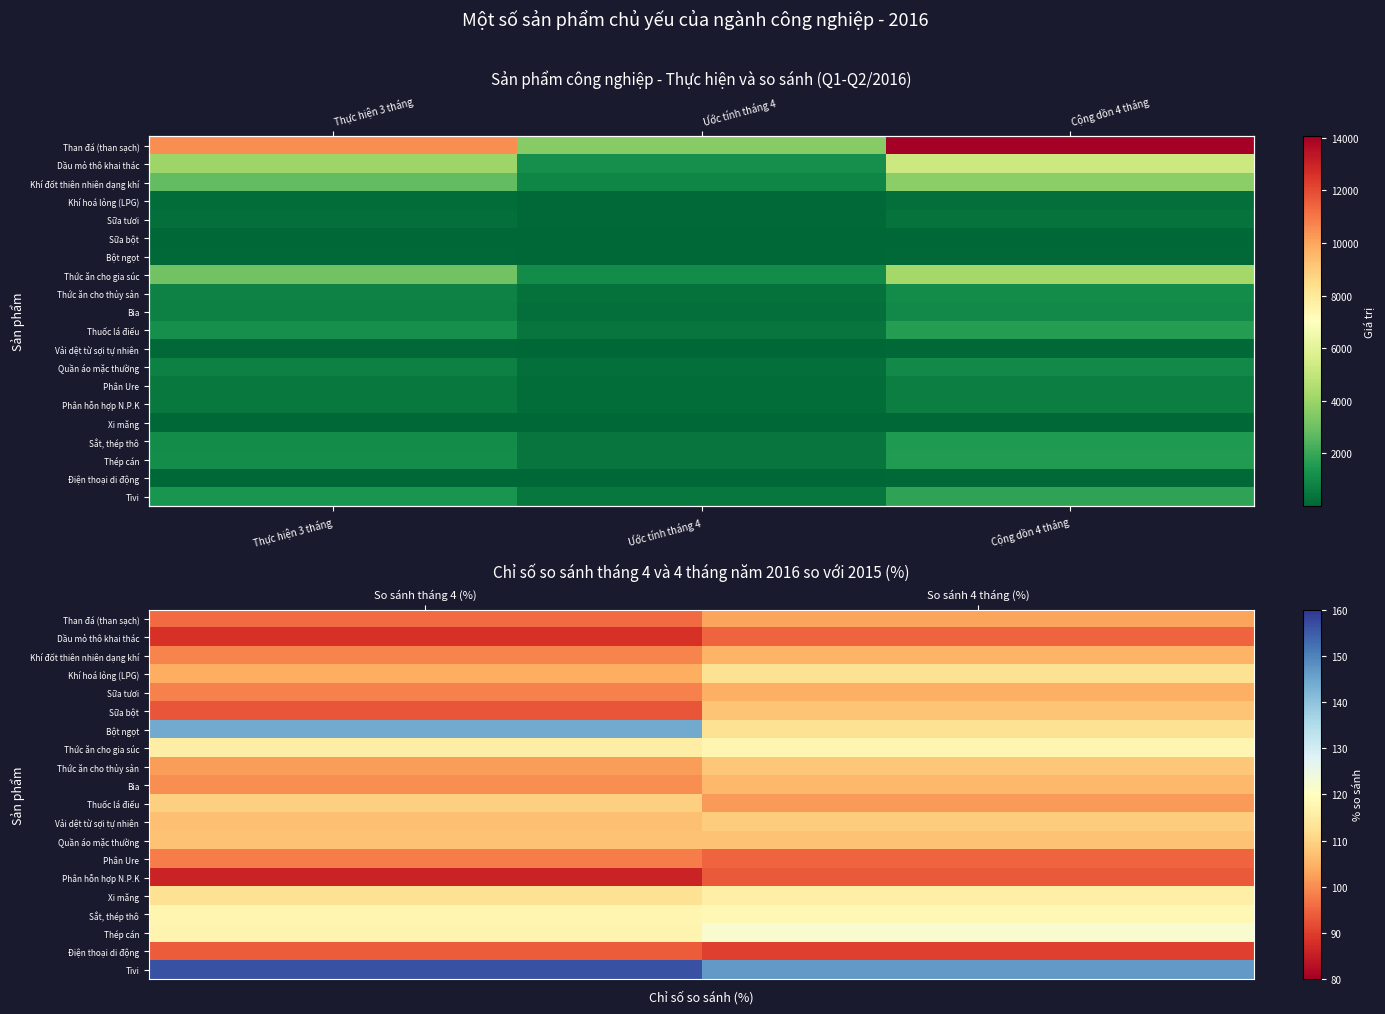

What is the difference between the maximum and minimum values in the Khí hoá lỏng (LPG) series?

8.5